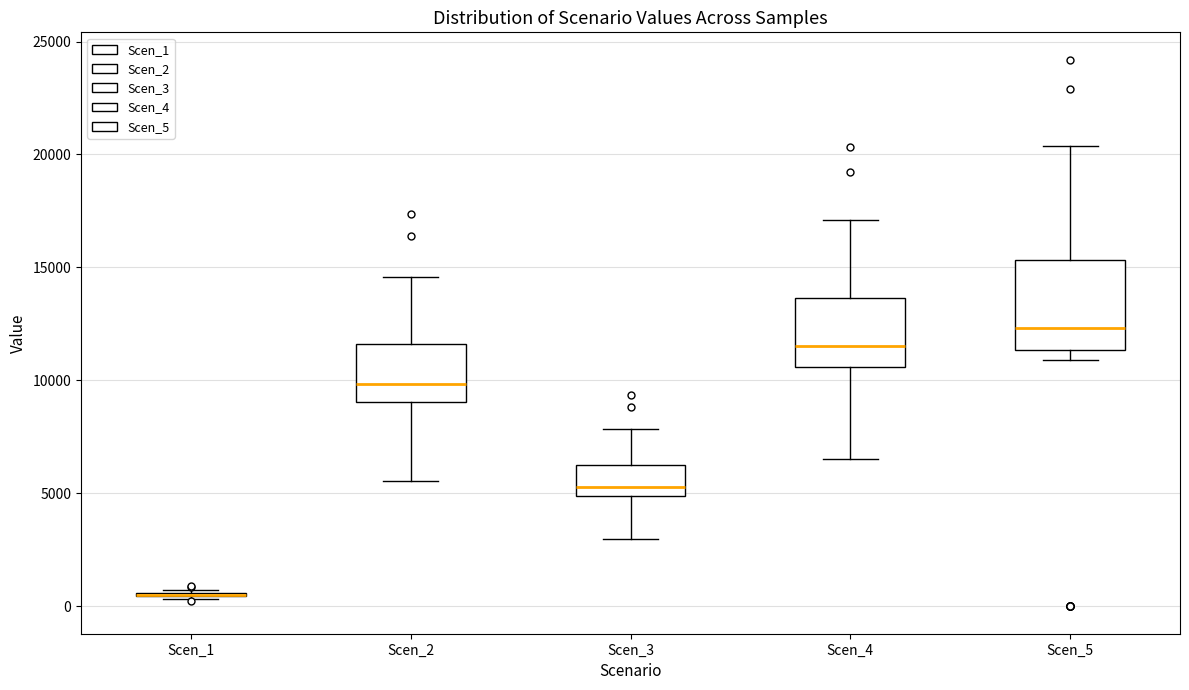

Reading left to right, read every box against the y-axis: the position of its median line, the range the box covers, and the ends of its whiskers. The values are not printed on the chart, so give them approximately, as read against the axis.

Scen_1: box collapsed to a line at 500, whiskers 500 to 500
Scen_2: median 10000, box 9000 to 11500, whiskers 5500 to 14500
Scen_3: median 5500, box 5000 to 6500, whiskers 3000 to 8000
Scen_4: median 11500, box 10500 to 13500, whiskers 6500 to 17000
Scen_5: median 12500, box 11500 to 15500, whiskers 11000 to 20500